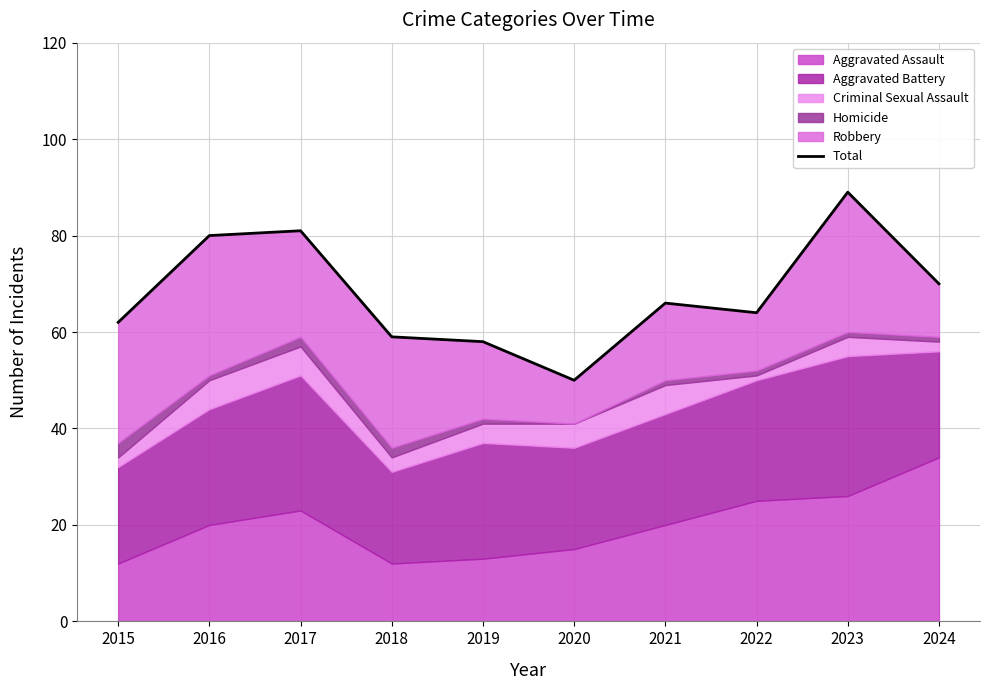

How many points are higher than both their immediate neighbors (excluding endpoints)?

3